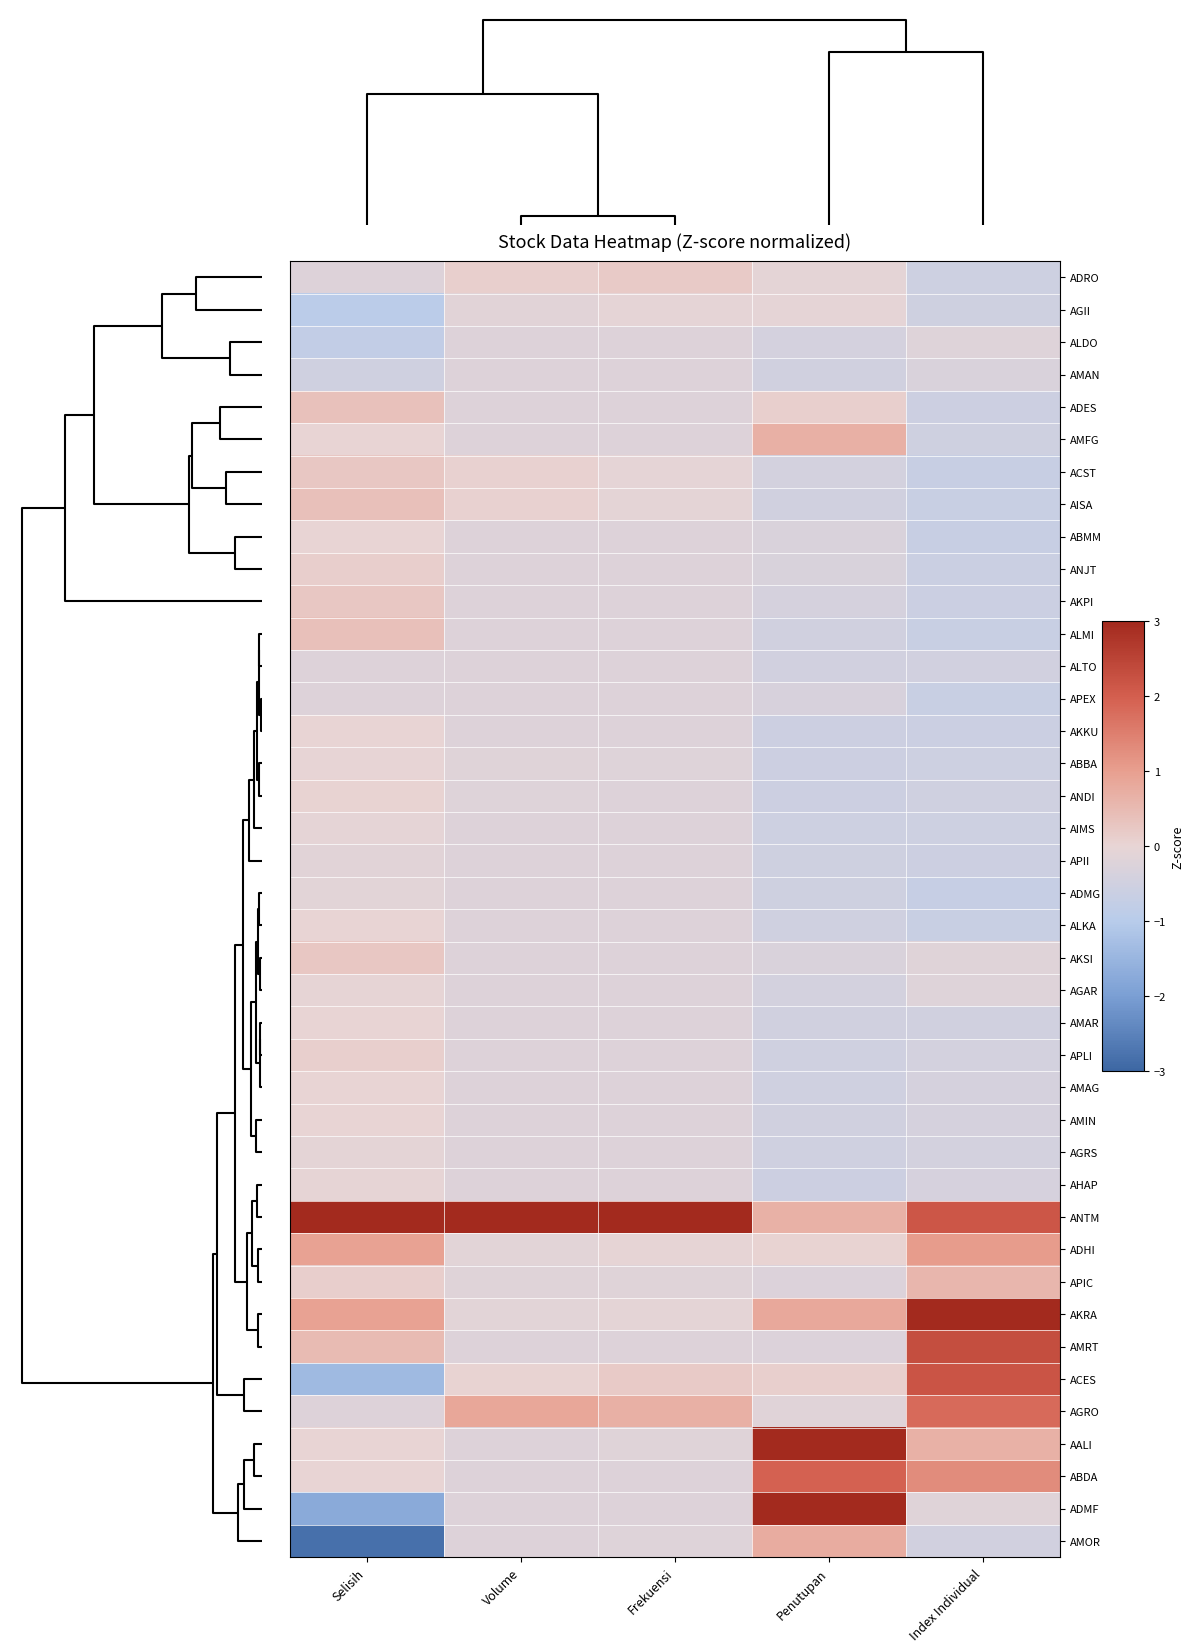

What is the maximum value shown in the chart?

3.0